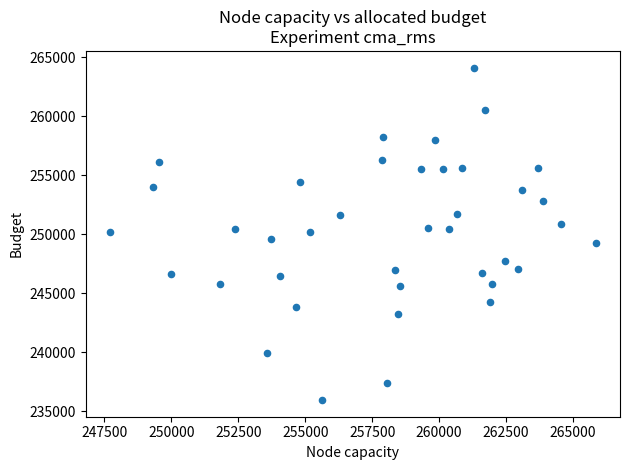

What is the range of Y values (max minus min)?

28184